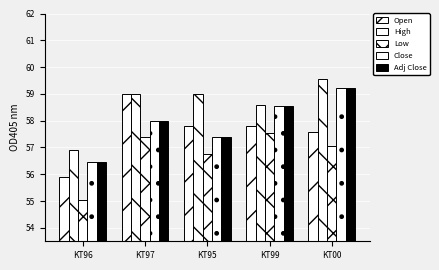

How many groups of bars are there?

5